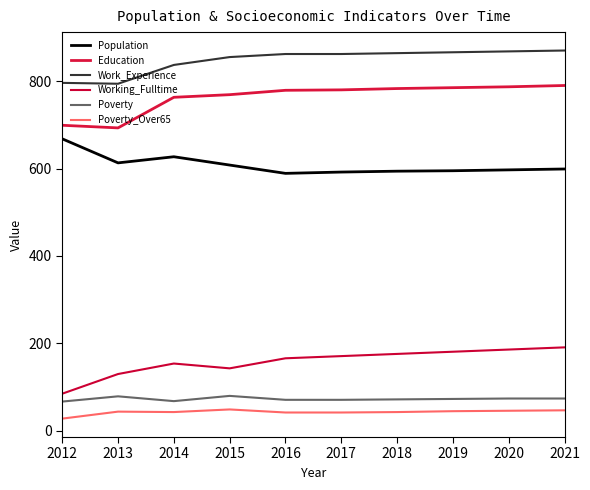

At which category does the chart reach its minimum across all series?

2012